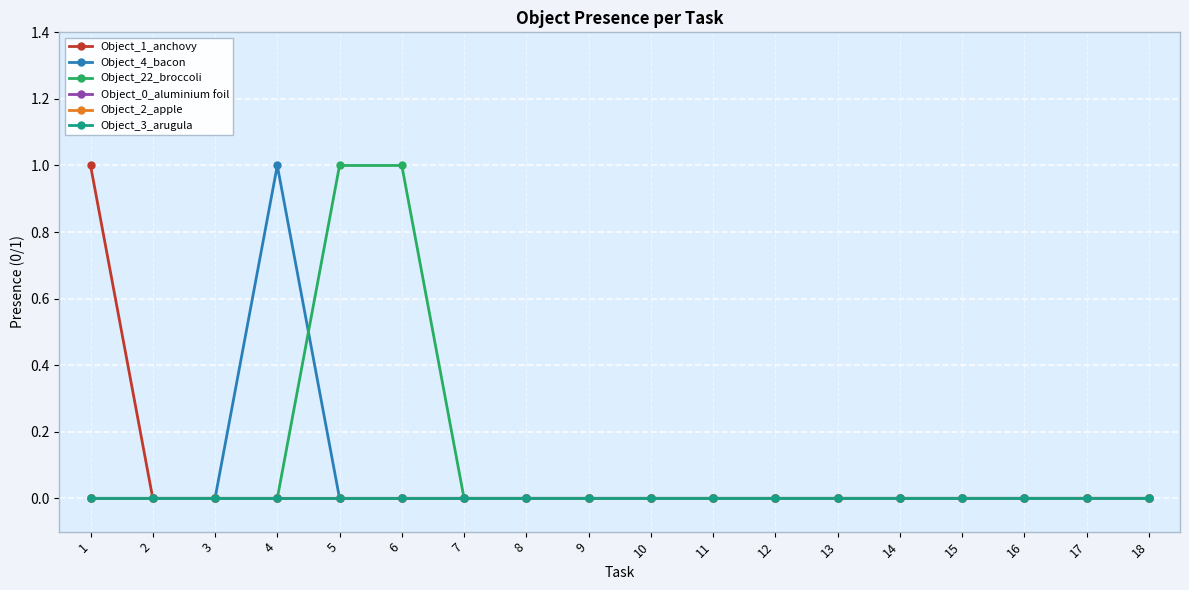

Reading right to left, what are all the values shown in this chart?

Object_1_anchovy: 0	0	0	0	0	0	0	0	0	0	0	0	0	0	0	0	0	1
Object_4_bacon: 0	0	0	0	0	0	0	0	0	0	0	0	0	0	1	0	0	0
Object_22_broccoli: 0	0	0	0	0	0	0	0	0	0	0	0	1	1	0	0	0	0
Object_0_aluminium foil: 0	0	0	0	0	0	0	0	0	0	0	0	0	0	0	0	0	0
Object_2_apple: 0	0	0	0	0	0	0	0	0	0	0	0	0	0	0	0	0	0
Object_3_arugula: 0	0	0	0	0	0	0	0	0	0	0	0	0	0	0	0	0	0